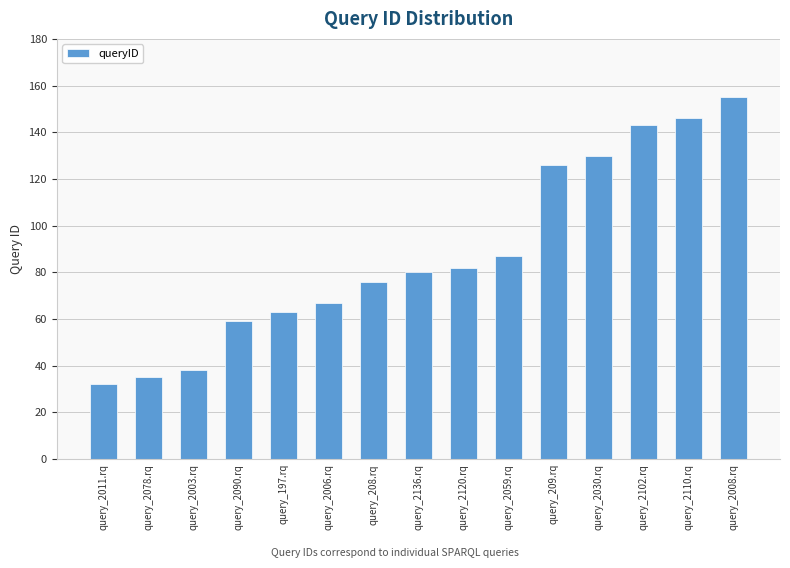

What is the ratio of the value at query_2090.rq to the value at query_2003.rq?

1.6